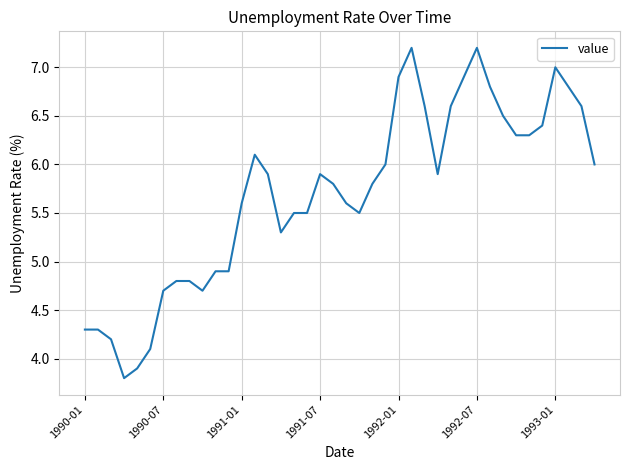

What is the difference between the maximum and minimum values?

3.4